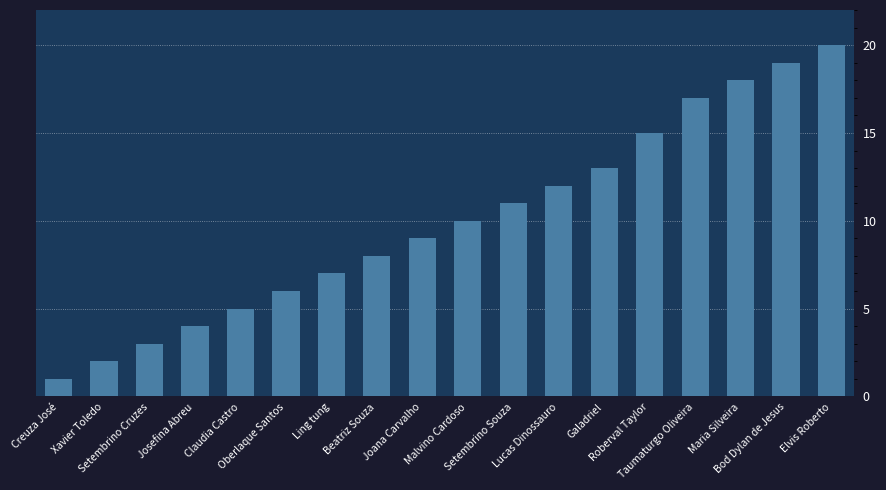

Reading left to right, extract all data points from this chart.

Creuza José=1	Xavier Toledo=2	Setembrino Cruzes=3	Josefina Abreu=4	Claudia Castro=5	Oberlaque Santos=6	Ling tung=7	Beatriz Souza=8	Joana Carvalho=9	Malvino Cardoso=10	Setembrino Souza=11	Lucas Dinossauro=12	Galadriel=13	Roberval Taylor=15	Taumaturgo Oliveira=17	Maria Silveira=18	Bod Dylan de Jesus=19	Elvis Roberto=20